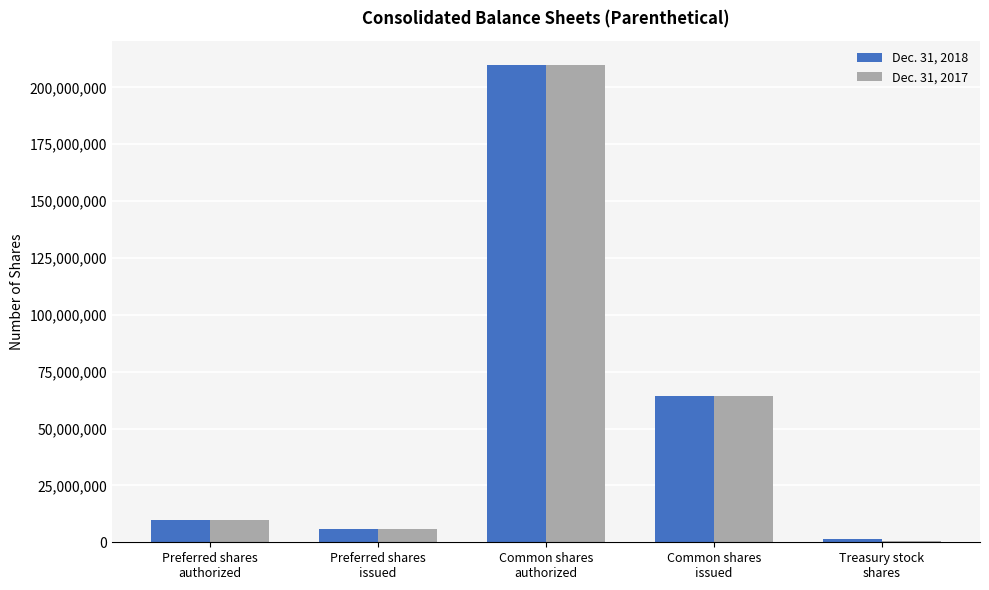

What is the label of the 1st bar from the left?

Preferred shares
authorized